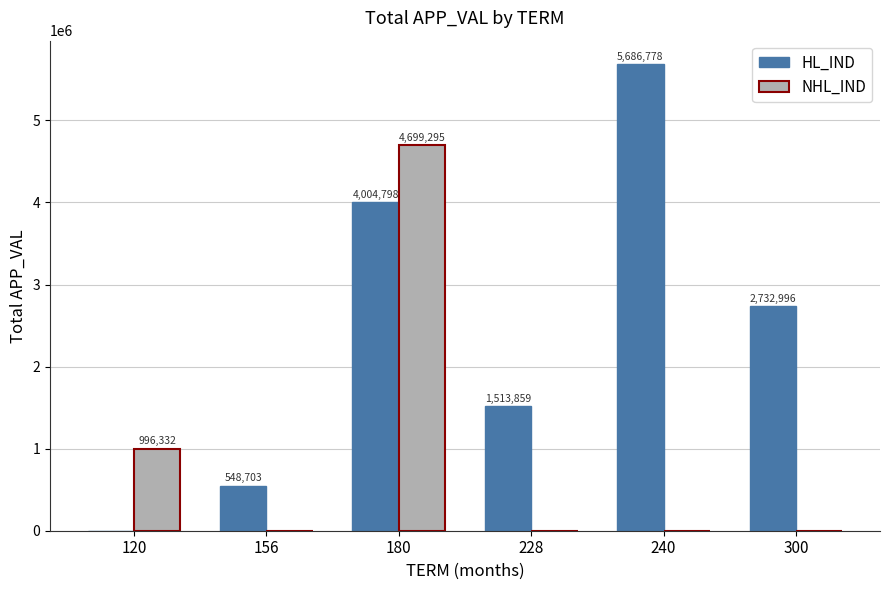

Count the NHL_IND values in the range 0 to 996332.

5